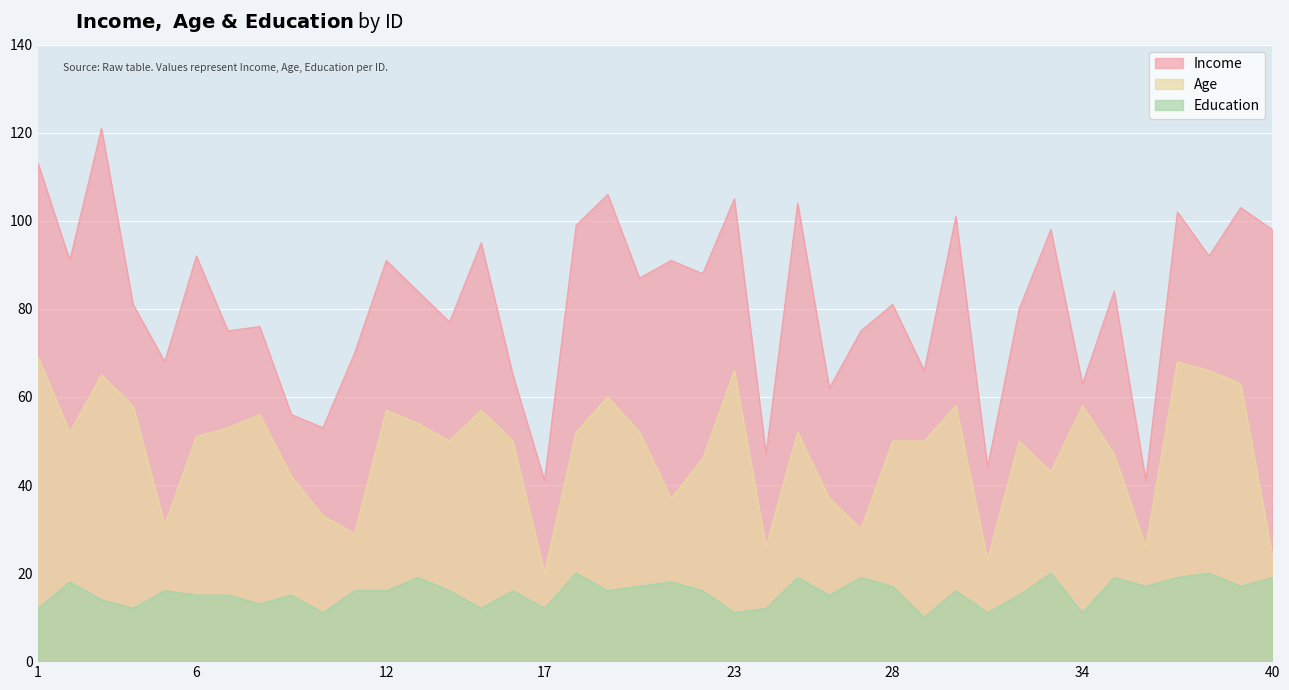

What is the sum of the Education values at 3 and 19?

30